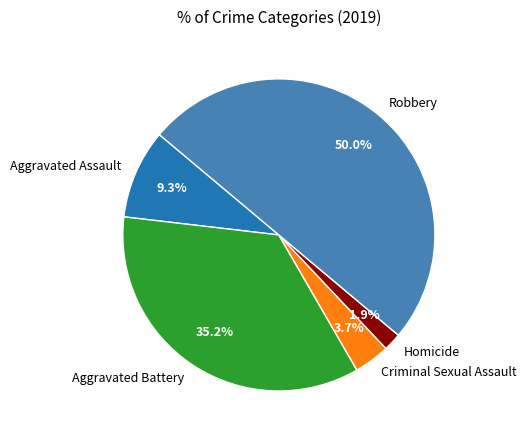

Does Criminal Sexual Assault represent more than half of the total?

No